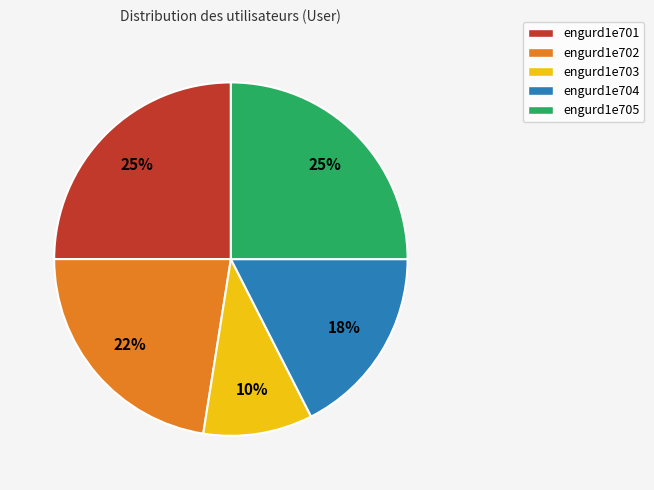

Is it true that engurd1e704 is 17% of the pie?

True